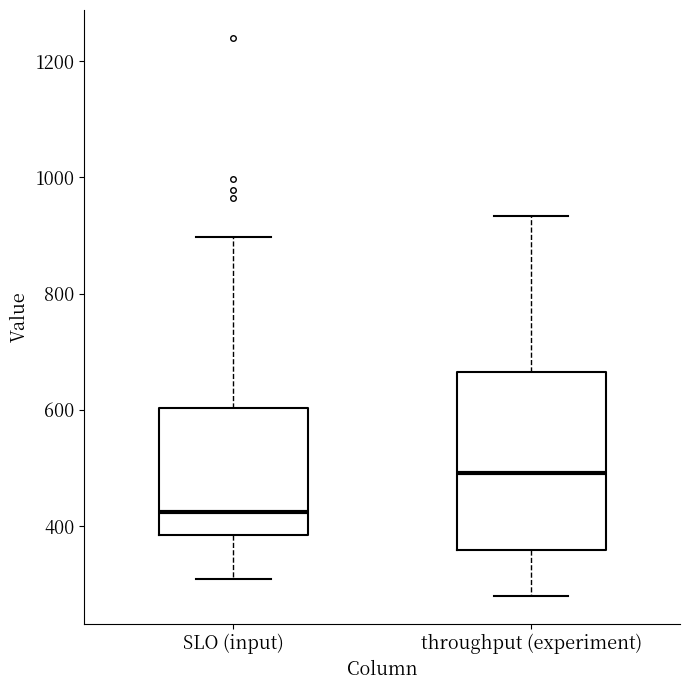

Which box's median line is the lowest?

SLO (input)